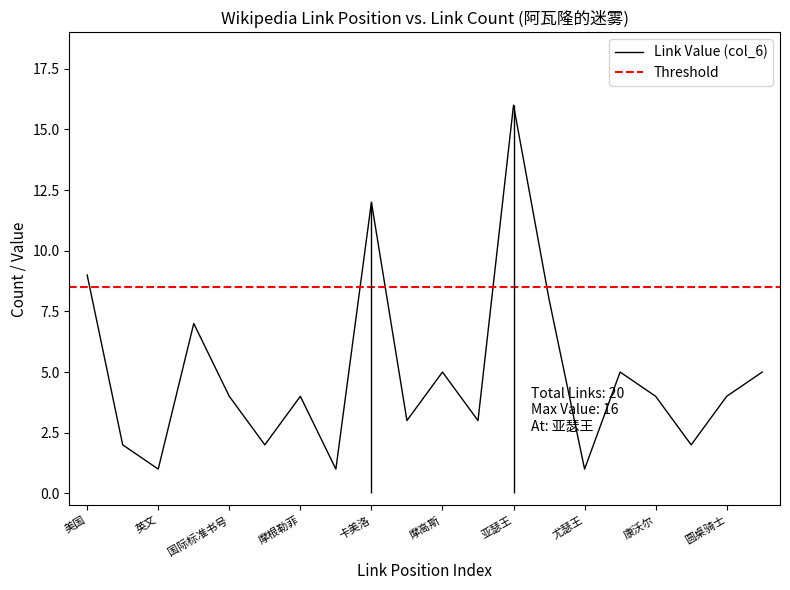

Reading right to left, extract all data points from this chart.

莫德雷德=5	圆桌骑士=4	兰斯洛特爵士=2	康沃尔=4	伊格赖因=5	尤瑟王=1	摩根勒菲(2)=8	亚瑟王=16	湖中妖女=3	摩高斯=5	桂妮薇儿=3	卡美洛=12	中世纪=1	摩根勒菲=4	奇幻小说=2	国际标准书号=4	亚瑟王传说=7	英文=1	语言=2	美国=9